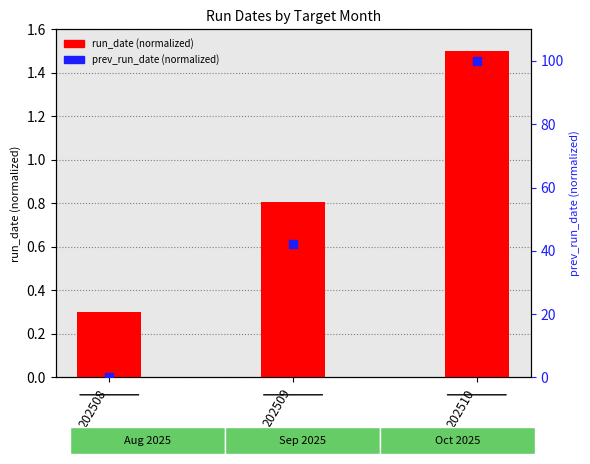

What is the total value across all series at 202510?

101.5